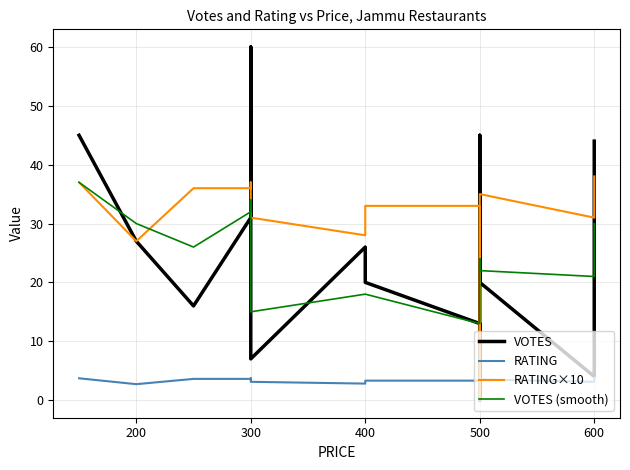

Which series ends up on top after the final intersection of VOTES (smooth) and RATING×10?

RATING×10